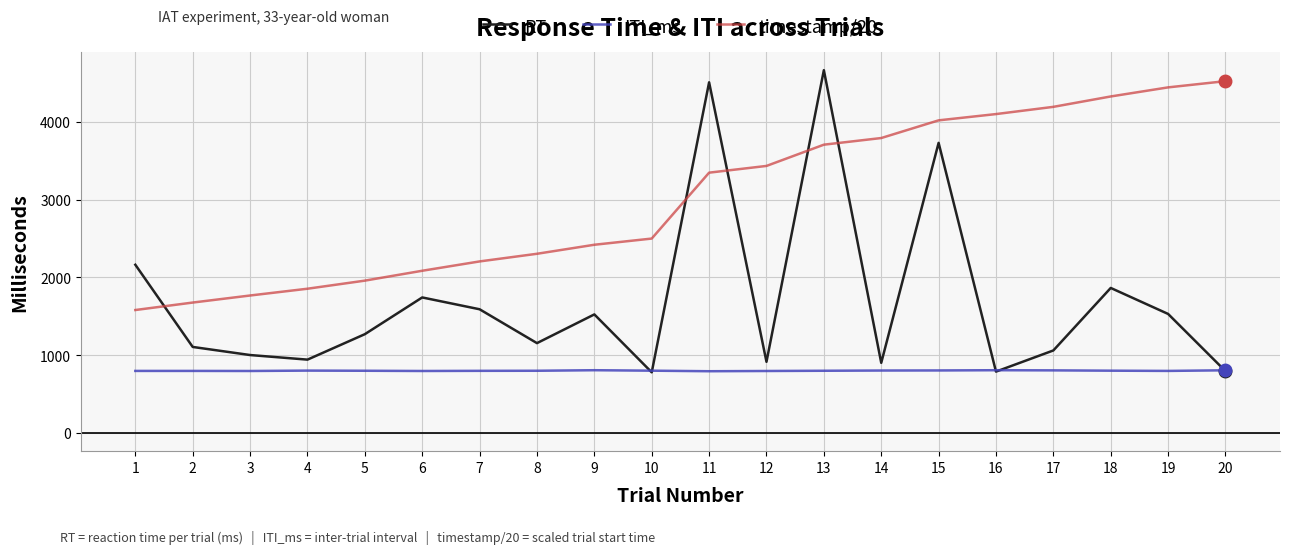

Where does the RT series first go above 1270?

1